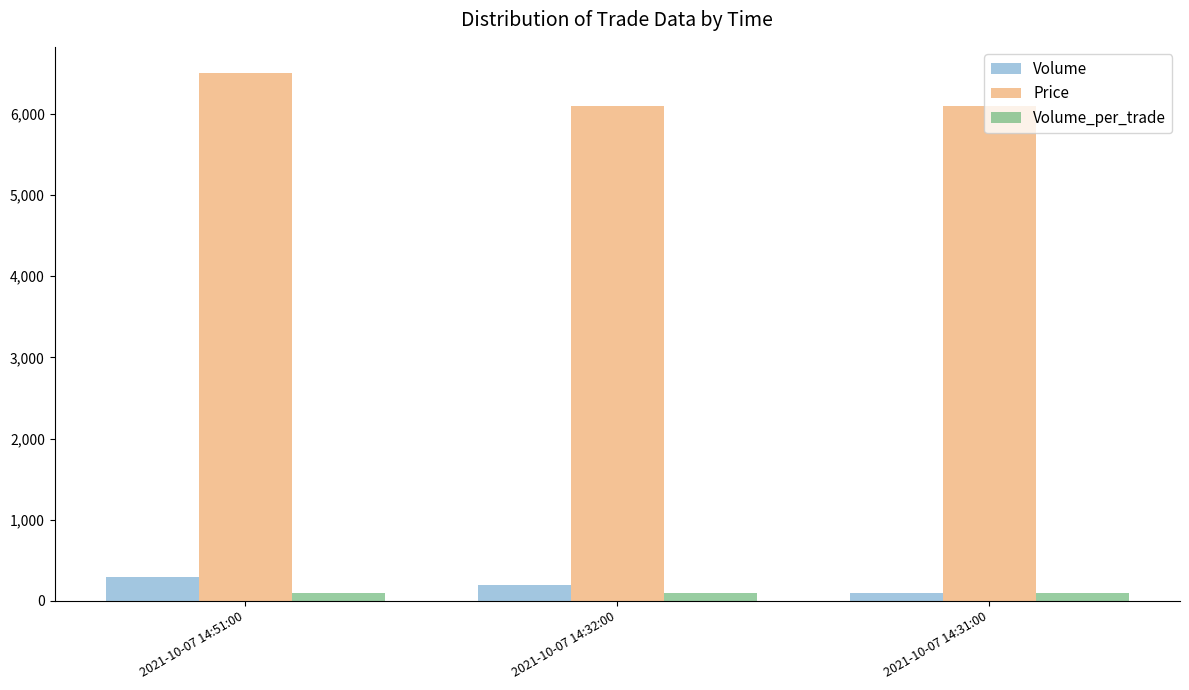

Which series has the widest spread of values?

Price